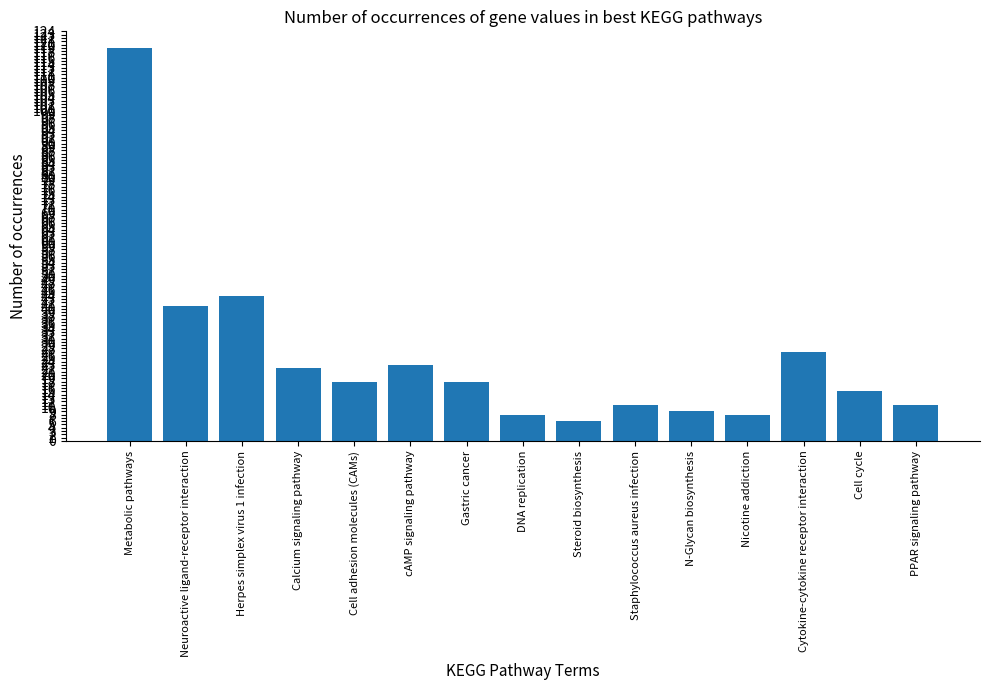

Approximately how many times larger is the value at Nicotine addiction compared to Staphylococcus aureus infection?

0.7